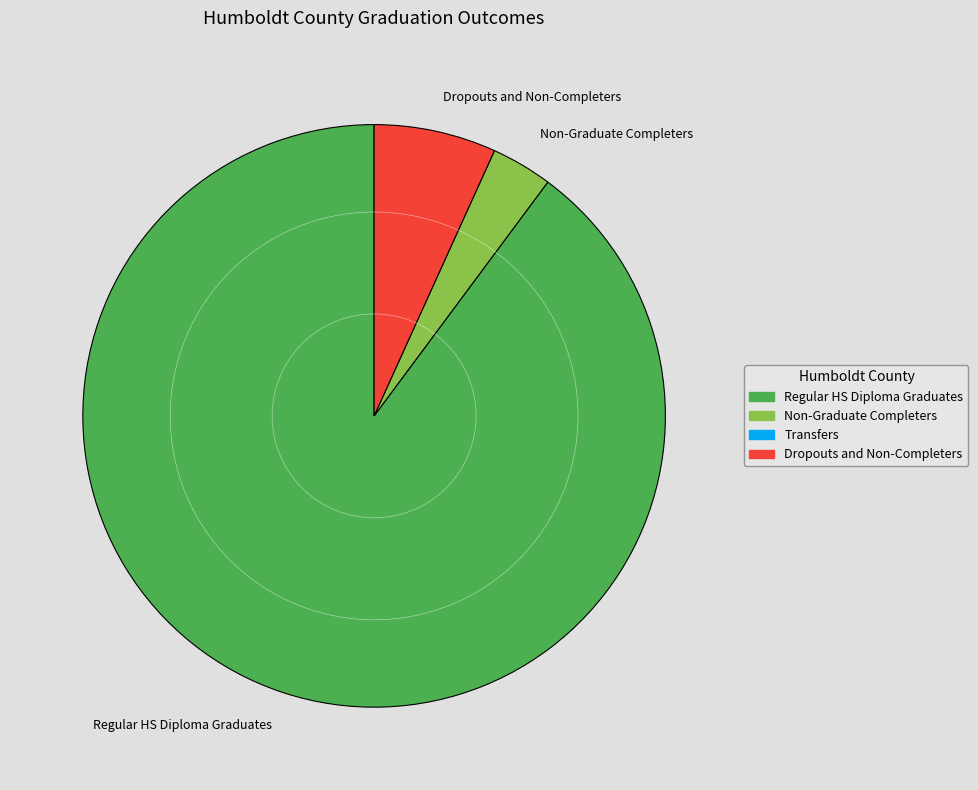

Which slice is the smallest?

Non-Graduate Completers